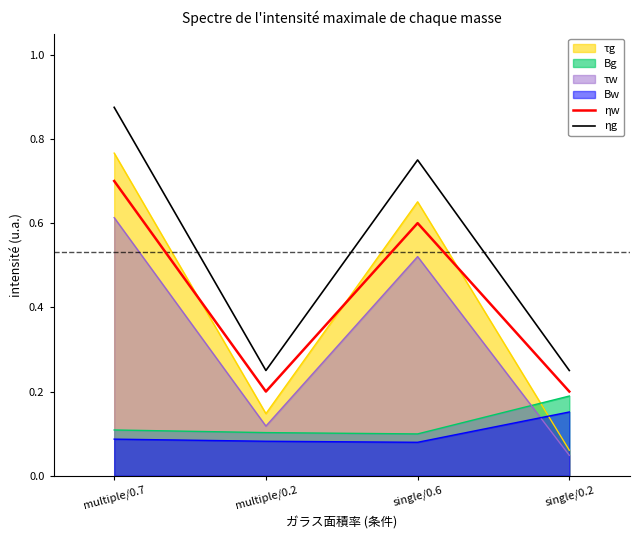

Is it true that ηg equals 0.7 at single/0.6?

True